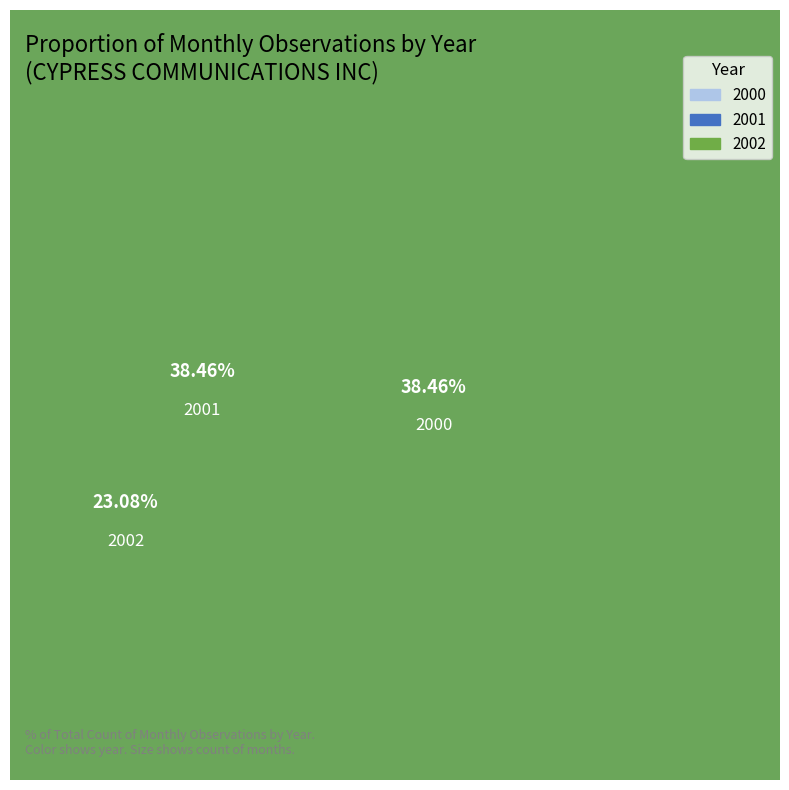

Rank the categories by value from lowest to highest.

2002, 2000, 2001